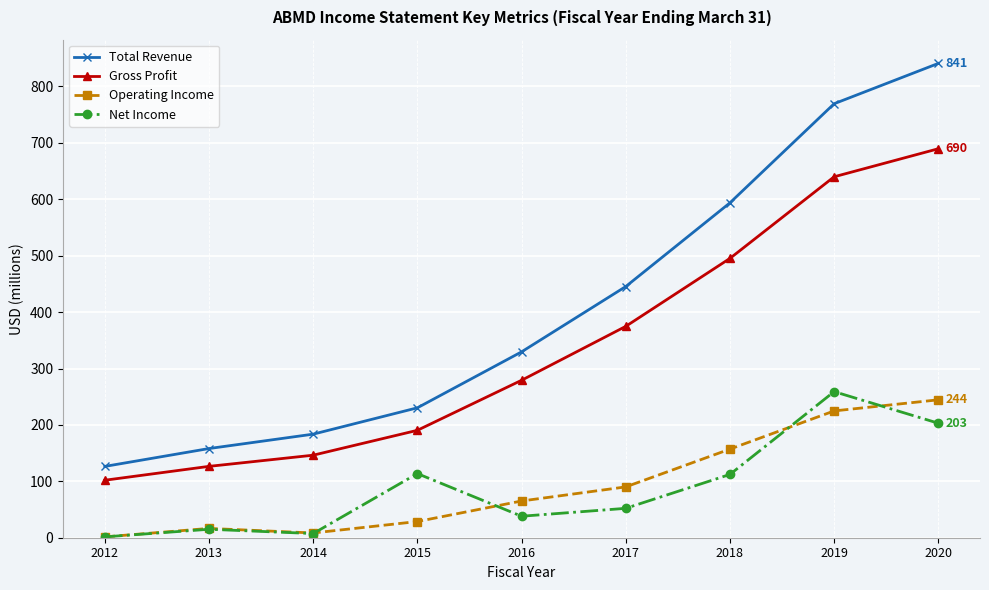

Is this an area chart (filled region under the line)?

No